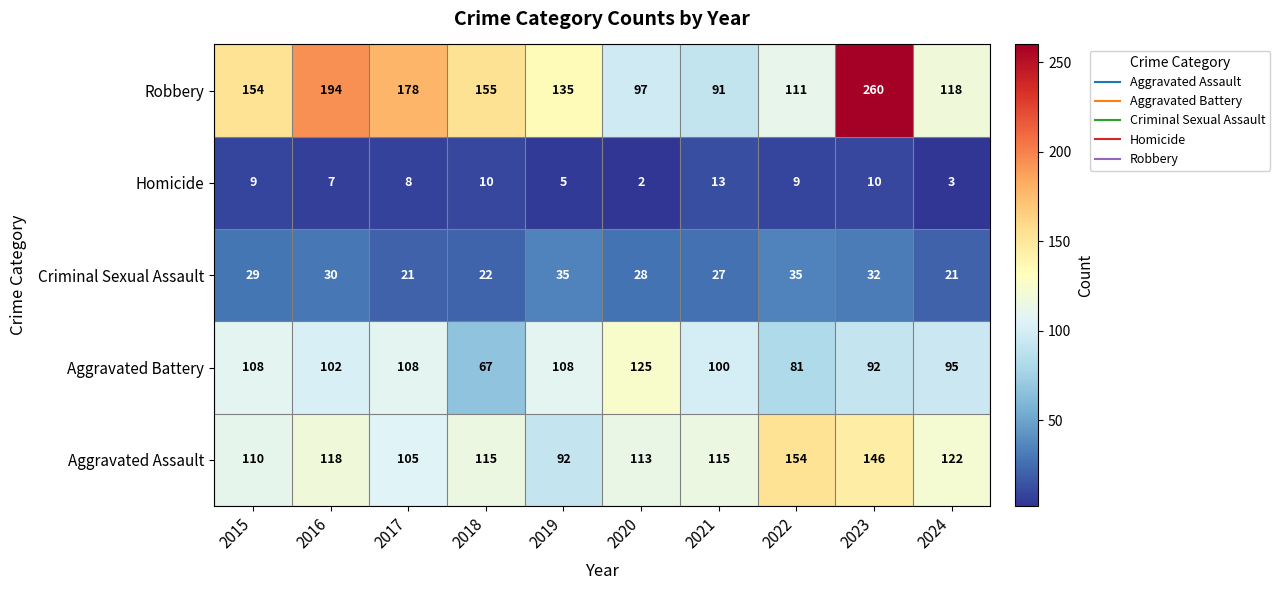

List the series in order of their peak value, highest first.

Robbery, Aggravated Assault, Aggravated Battery, Criminal Sexual Assault, Homicide